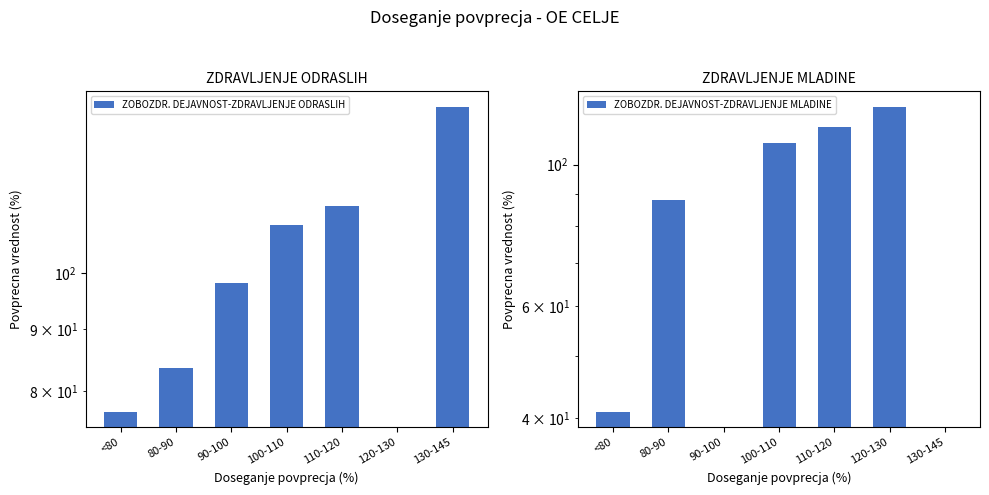

Between 120-130 and 80-90, which is larger?

80-90